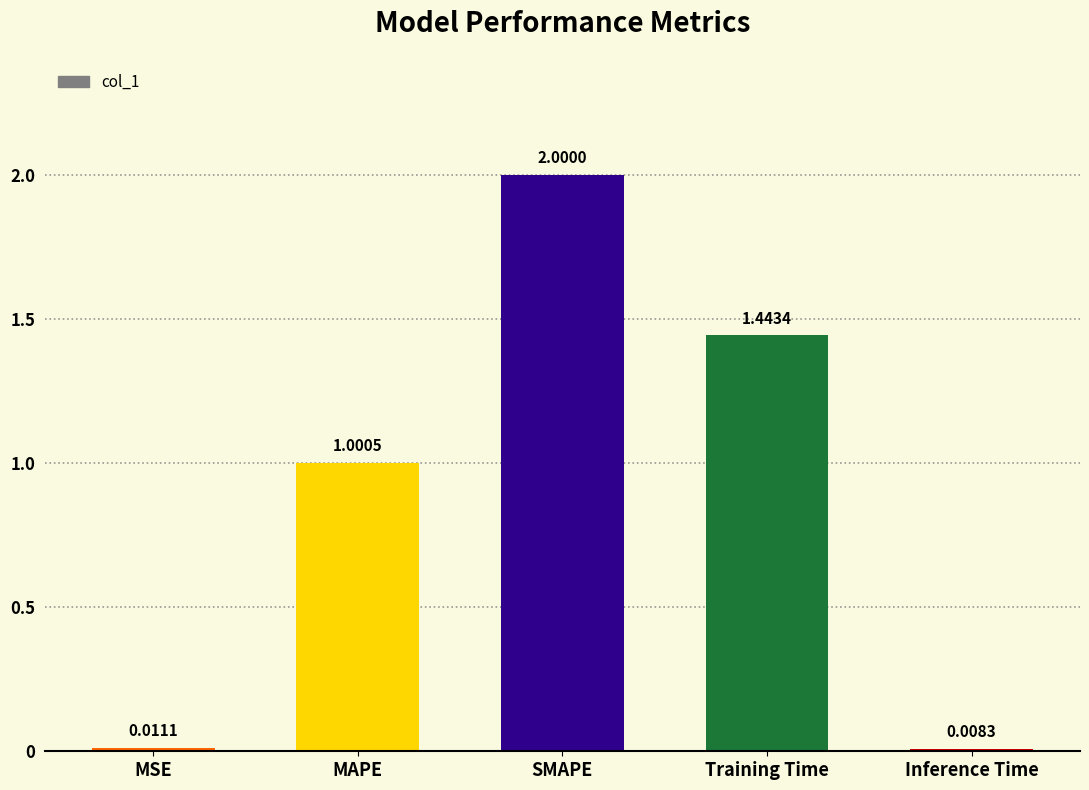

Does the chart contain any negative values?

No